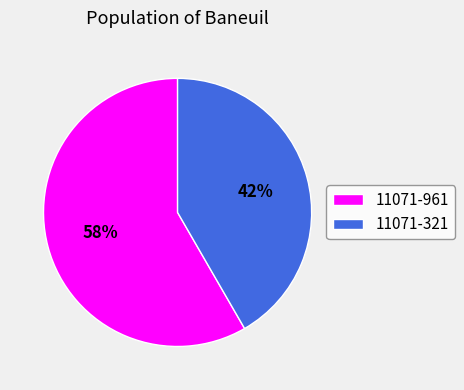

Do 11071-321 and 11071-961 together represent more than half of the pie?

Yes